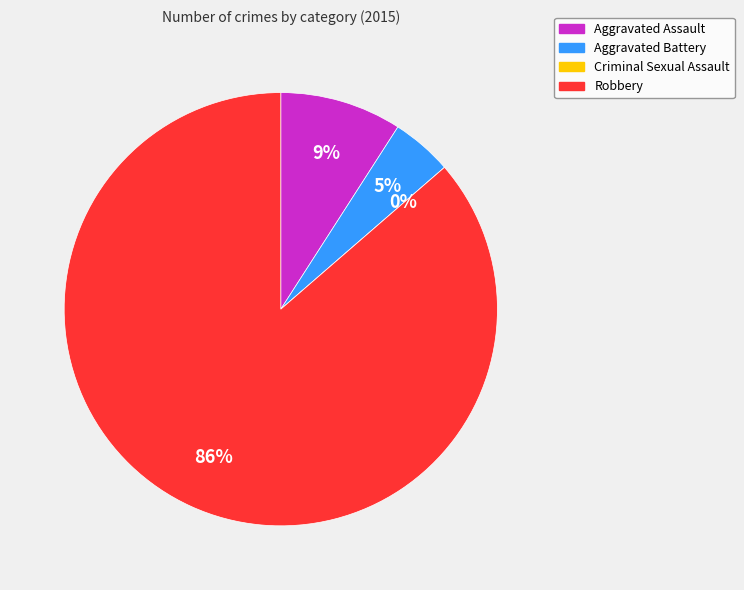

True or false: Criminal Sexual Assault accounts for 9% of the total.

False